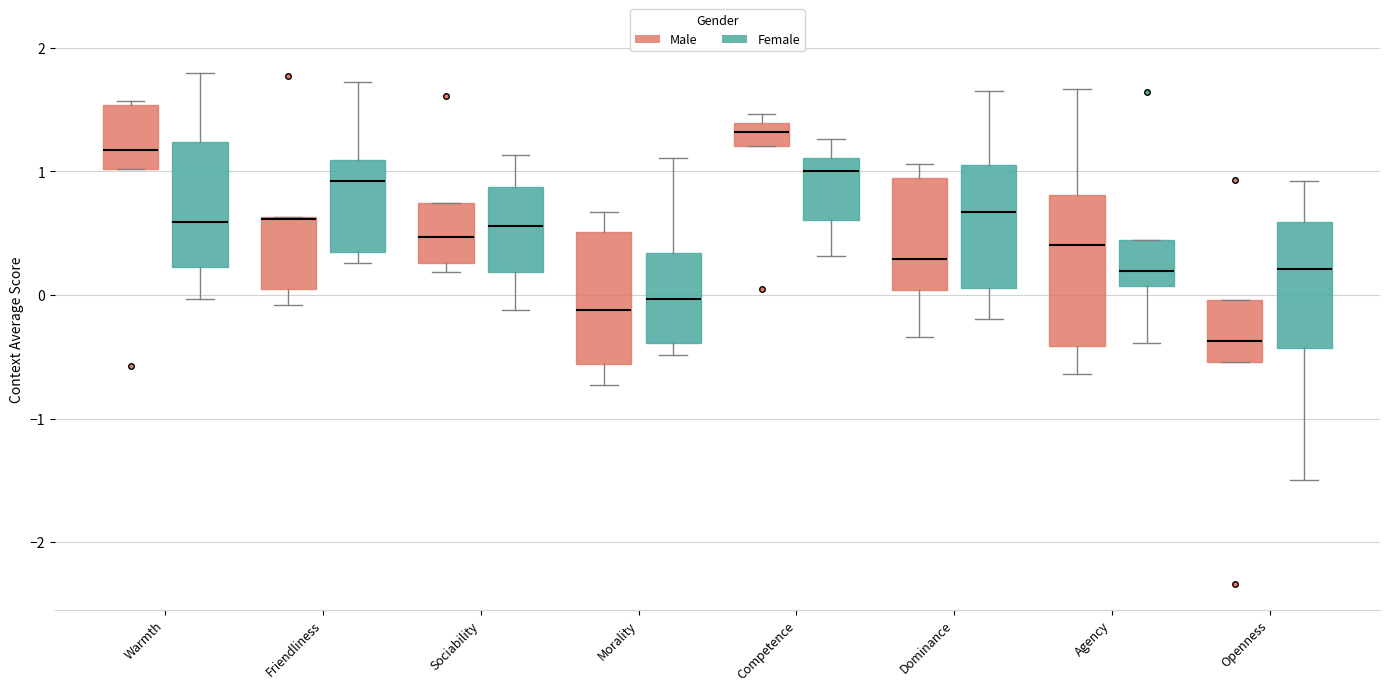

Reading left to right, transcribe this box plot: for each box, give where its median line is, the range the box spans, and where its two whiskers end, as read against the y-axis. The values are not printed on the chart, so give them approximately, as read against the axis.

Warmth (Male): median 1.2, box 1.0 to 1.5, whiskers 1.0 to 1.6
Warmth (Female): median 0.6, box 0.2 to 1.2, whiskers 0.0 to 1.8
Friendliness (Male): median 0.6 (drawn on the box's upper edge), box 0.0 to 0.6, whiskers -0.1 to 0.6
Friendliness (Female): median 0.9, box 0.3 to 1.1, whiskers 0.3 (just below the box's lower edge) to 1.7
Sociability (Male): median 0.5, box 0.3 to 0.7, whiskers 0.2 to 0.7
Sociability (Female): median 0.6, box 0.2 to 0.9, whiskers -0.1 to 1.1
Morality (Male): median -0.1, box -0.6 to 0.5, whiskers -0.7 to 0.7
Morality (Female): median 0.0, box -0.4 to 0.3, whiskers -0.5 to 1.1
Competence (Male): median 1.3, box 1.2 to 1.4, whiskers 1.2 to 1.5
Competence (Female): median 1.0, box 0.6 to 1.1, whiskers 0.3 to 1.3
Dominance (Male): median 0.3, box 0.0 to 0.9, whiskers -0.3 to 1.1
Dominance (Female): median 0.7, box 0.1 to 1.1, whiskers -0.2 to 1.6
Agency (Male): median 0.4, box -0.4 to 0.8, whiskers -0.6 to 1.7
Agency (Female): median 0.2, box 0.1 to 0.4, whiskers -0.4 to 0.4
Openness (Male): median -0.4, box -0.5 to 0.0, whiskers -0.5 to 0.0
Openness (Female): median 0.2, box -0.4 to 0.6, whiskers -1.5 to 0.9